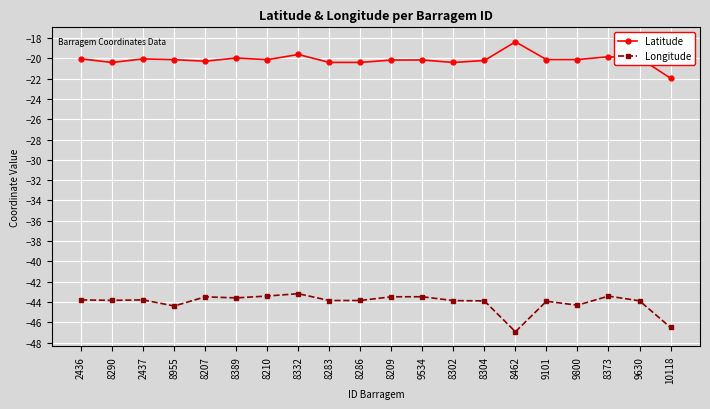

Which series has the largest total across all categories?

Latitude